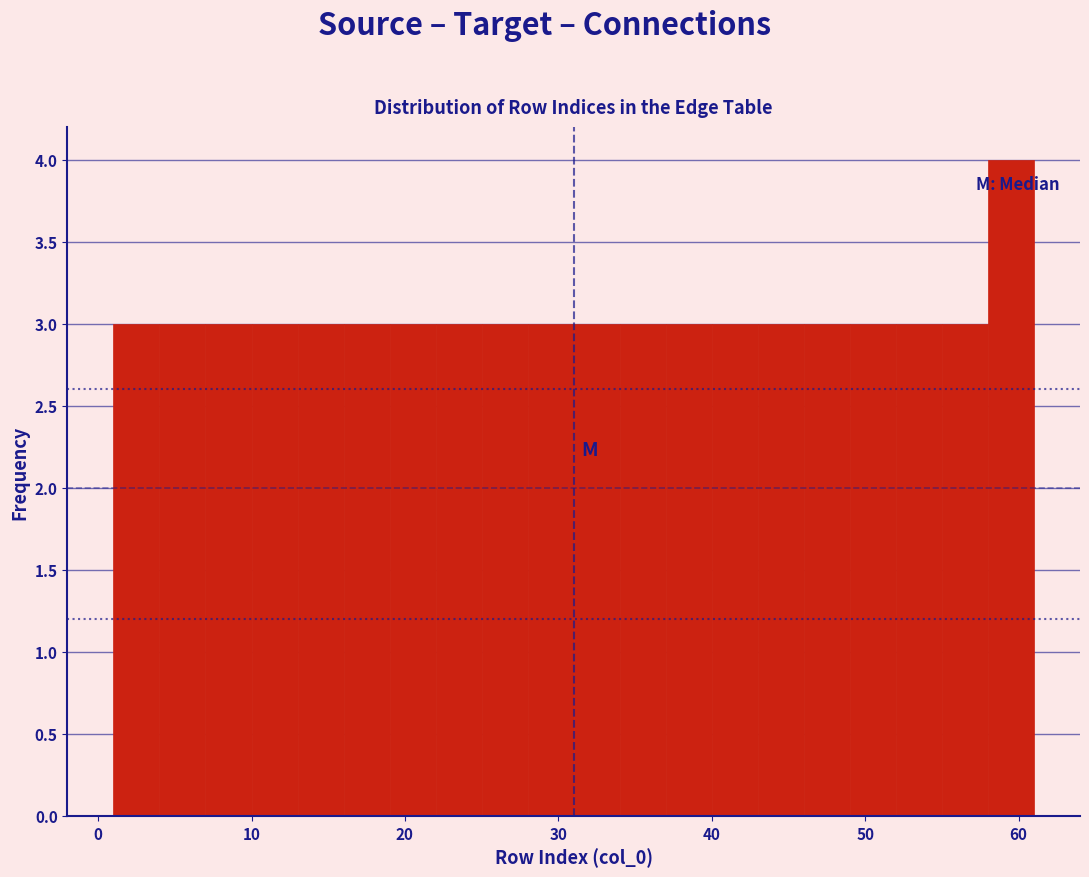

Around what value on the x-axis is the tallest bar? Give the approximate position of its centre, as read against the axis.

60